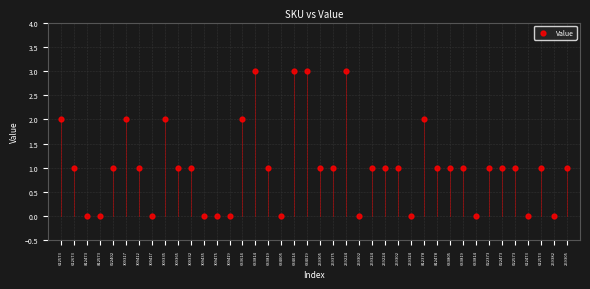

What is the range of X values (max minus min)?

39